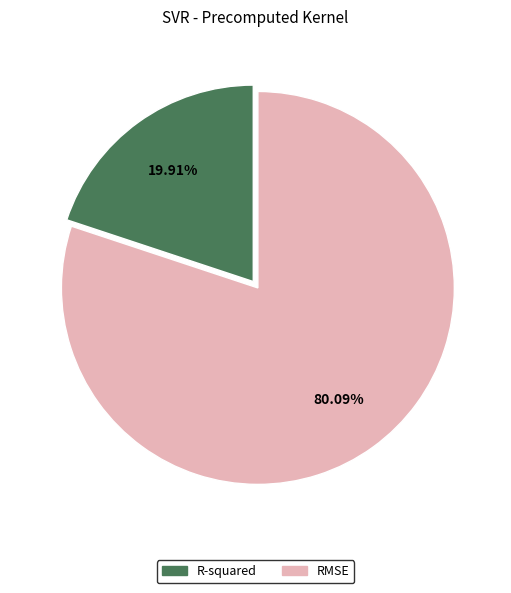

To the nearest percent, what is the difference between the largest and smallest slice percentages?

60%